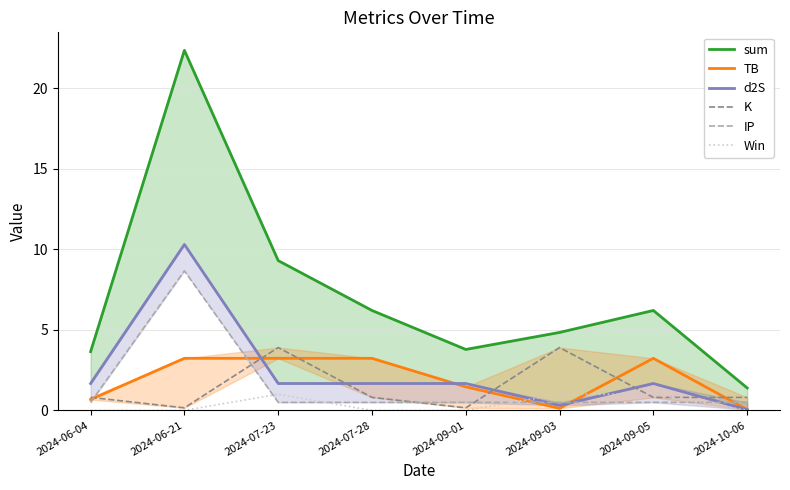

Which category has the lowest value in the sum series?

2024-10-06